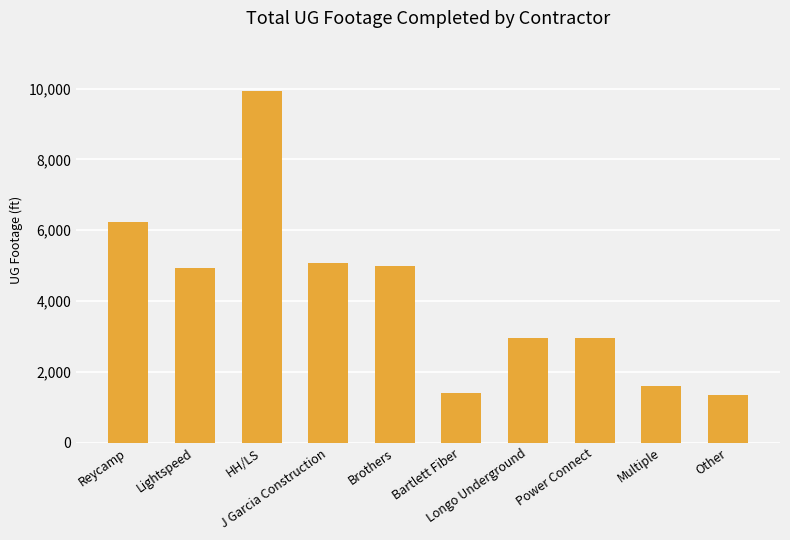

Does the chart contain any negative values?

No